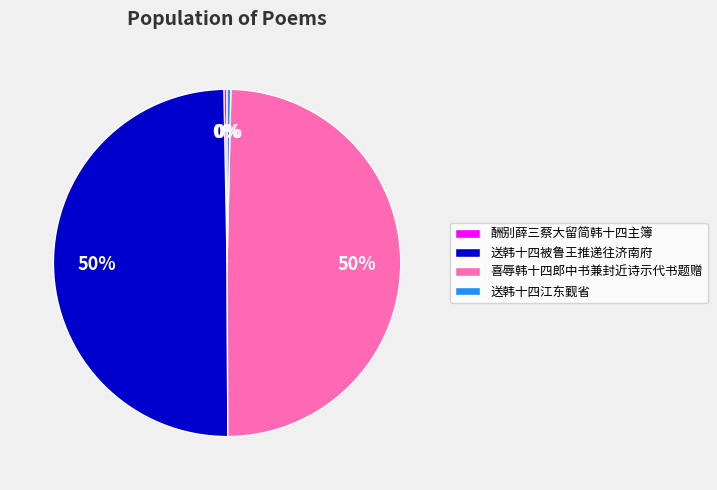

Is it true that 送韩十四江东觐省 is 0% of the pie?

True